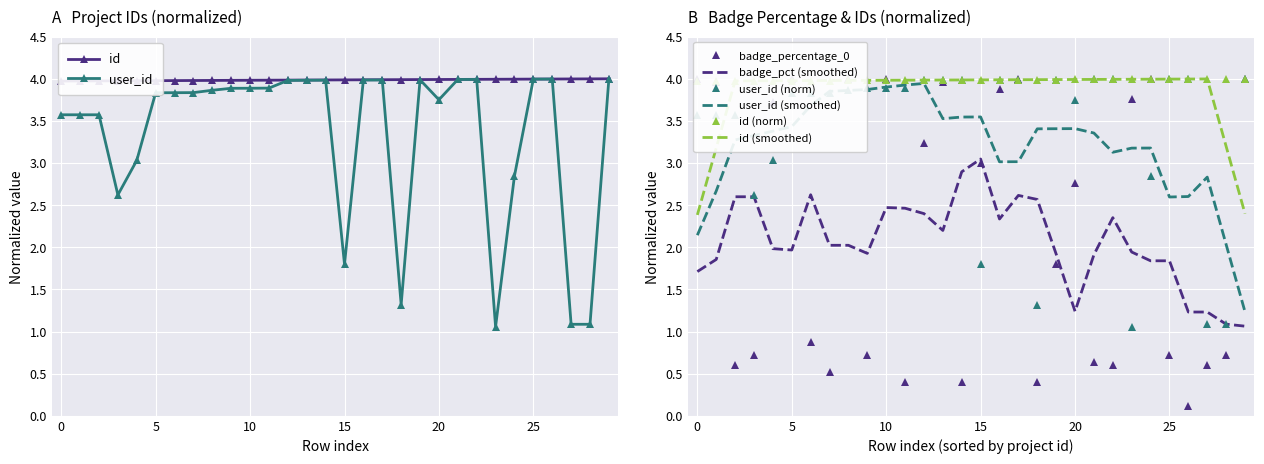

What is the lowest value of the user_id series?

1.1